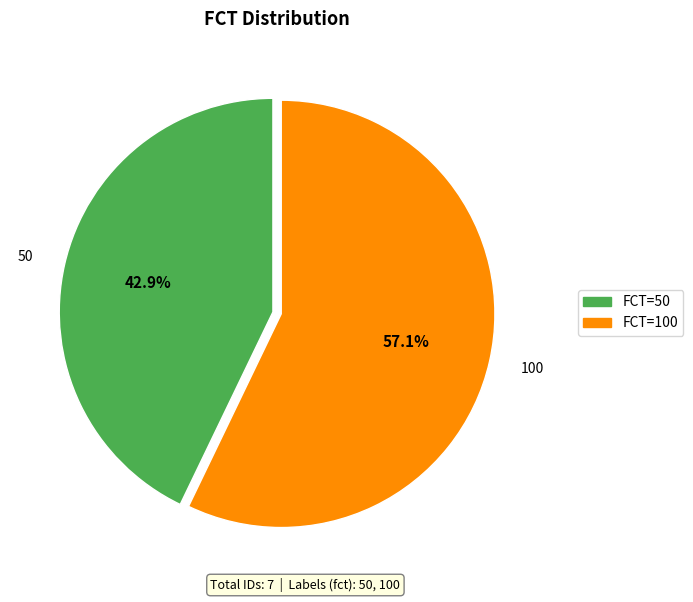

Does FCT=50 account for over 50% of the chart?

No